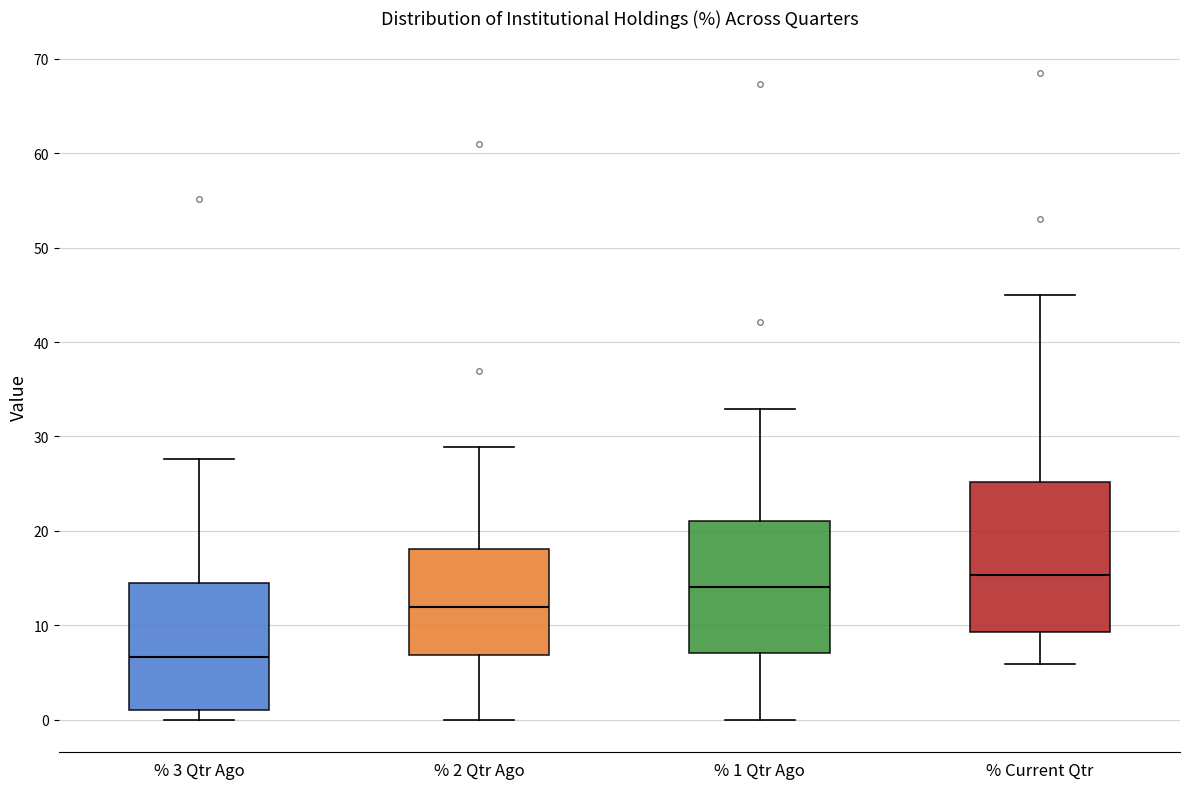

Where does the lower whisker of the box for % 3 Qtr Ago end on the y-axis? The values are not printed on the chart, so give them approximately, as read against the axis.

0